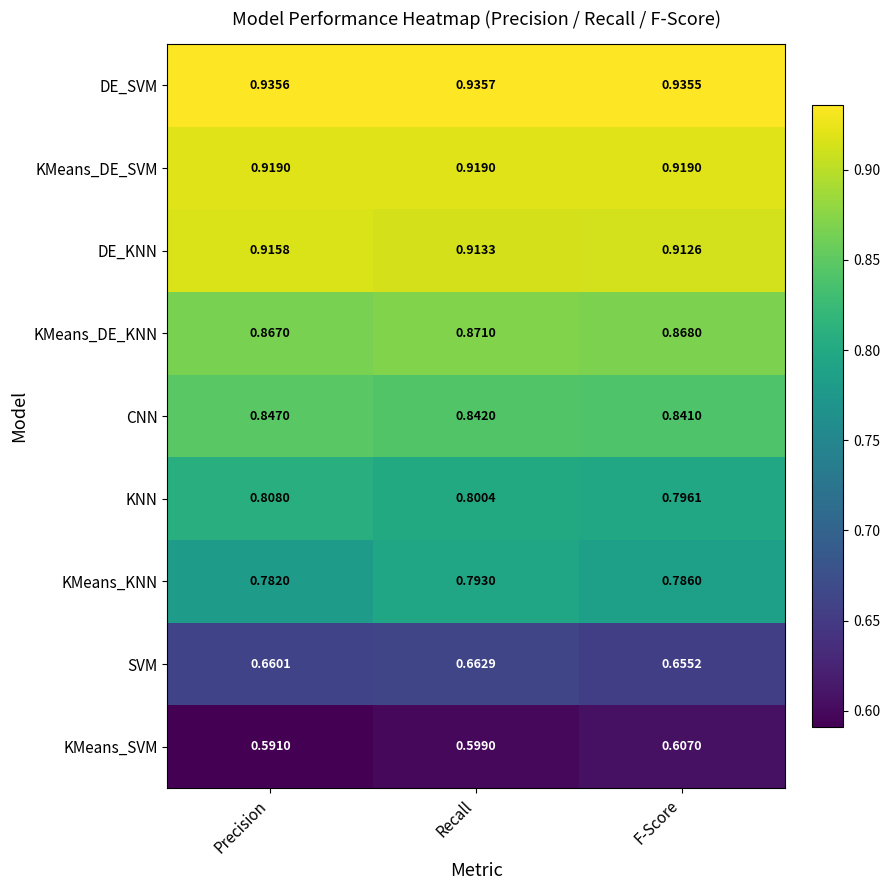

At which category is the sum across all series the highest?

Recall